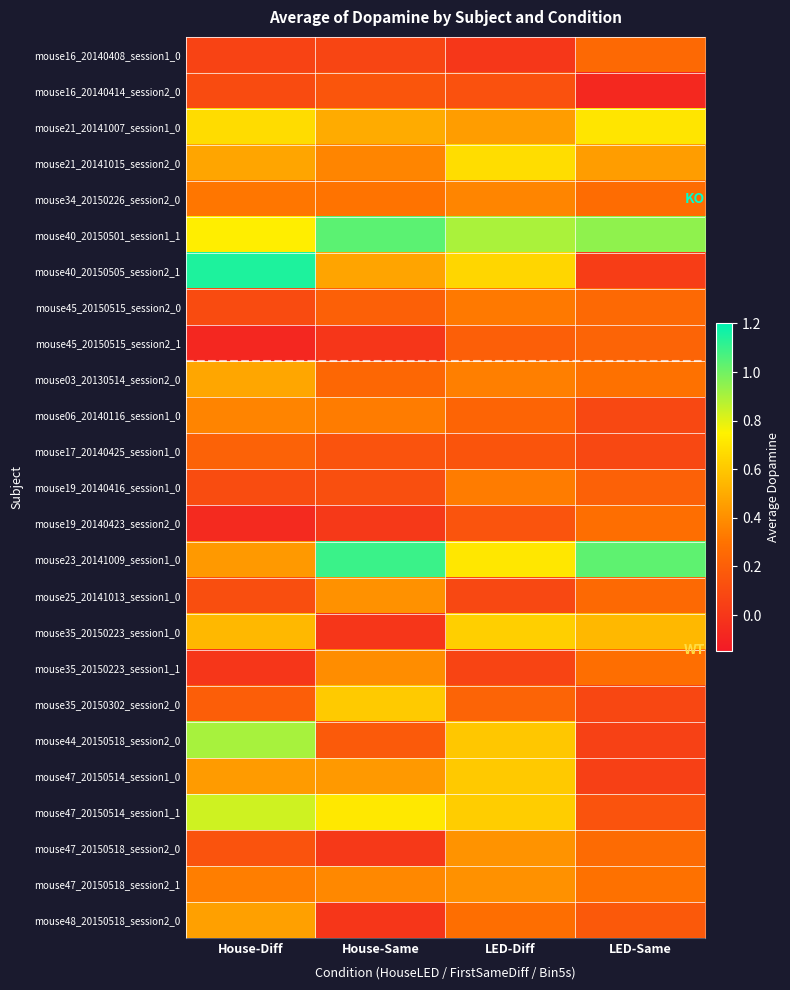

What is the spread (max minus min) of values at LED-Diff?

0.9